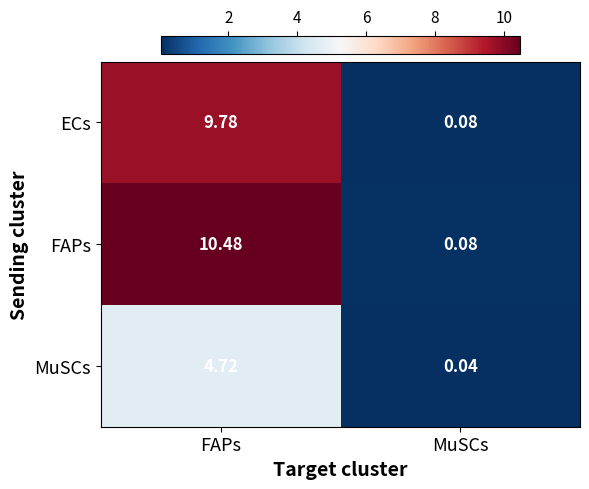

Is the value of FAPs at MuSCs greater than the value of MuSCs at FAPs?

No